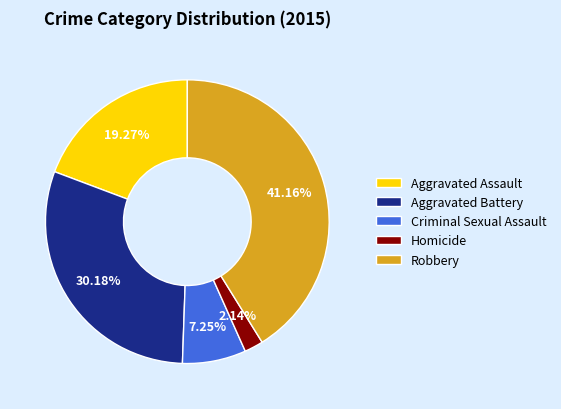

To the nearest percent, what percentage of the pie is Homicide?

2%